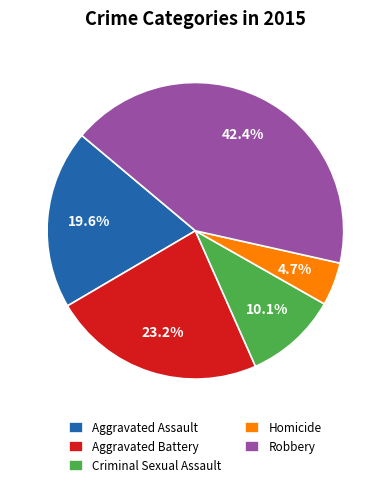

To the nearest percent, what portion does Criminal Sexual Assault represent?

10%